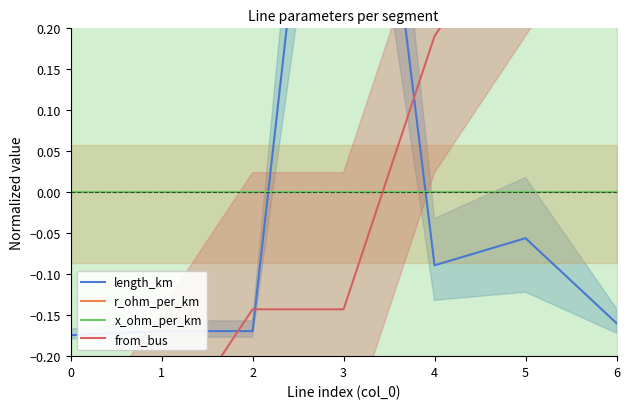

List the series in order of their peak value, highest first.

length_km, from_bus, r_ohm_per_km, x_ohm_per_km